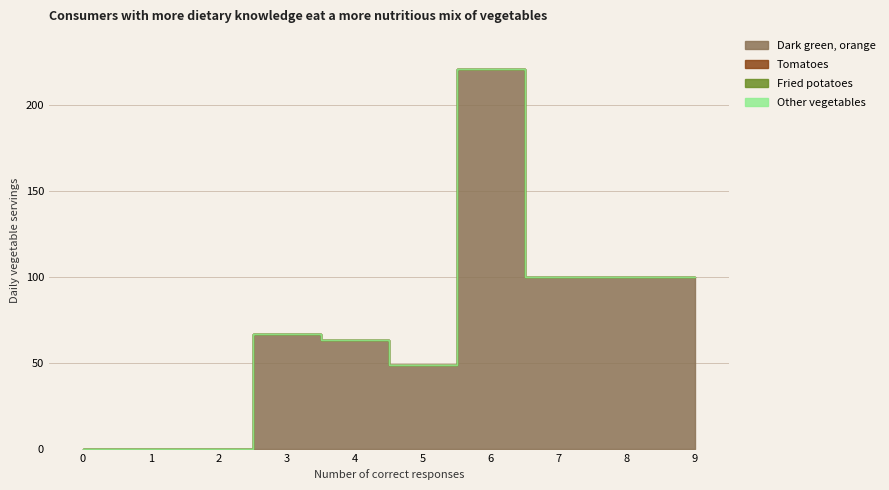

True or false: Tomatoes has more than 0 points higher than both neighbors.

False